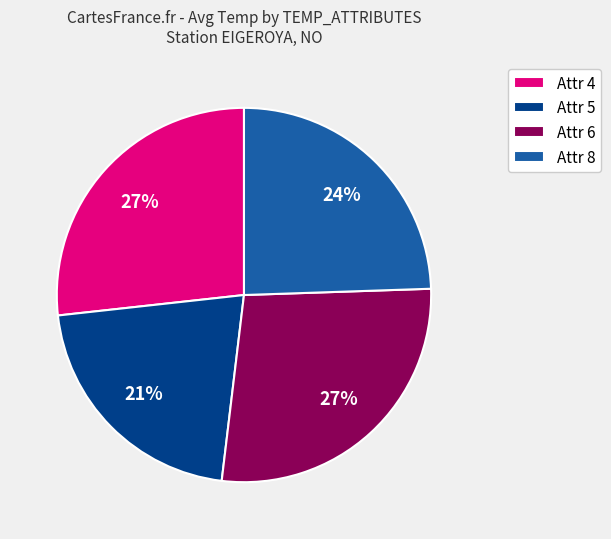

Does any single category account for the majority?

No